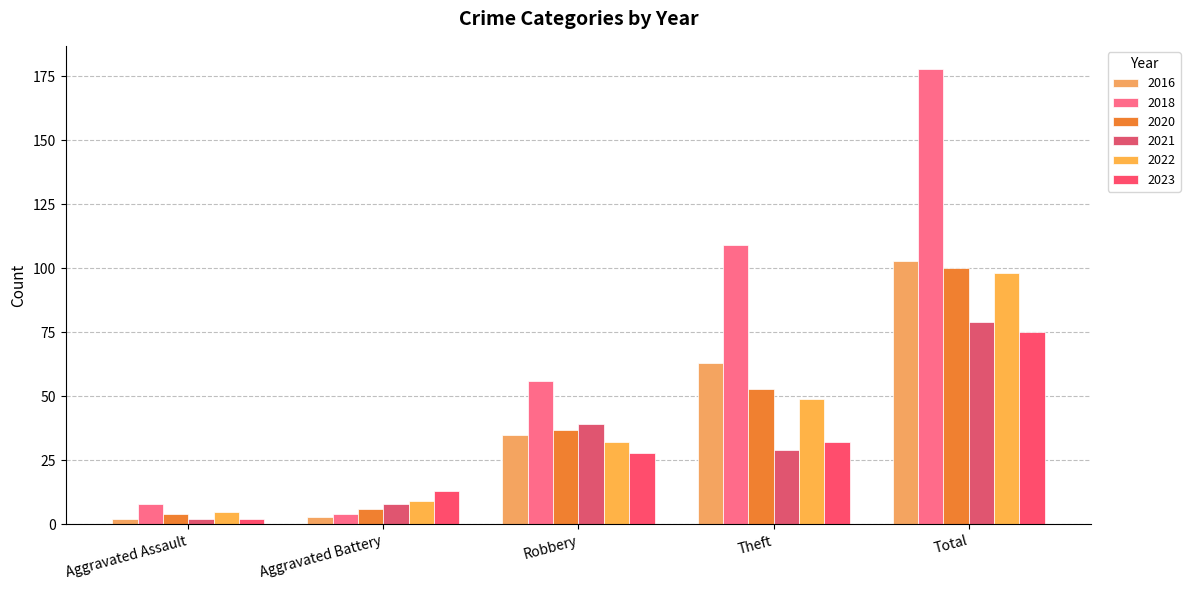

Which series changed the most between Theft and Total?

2018